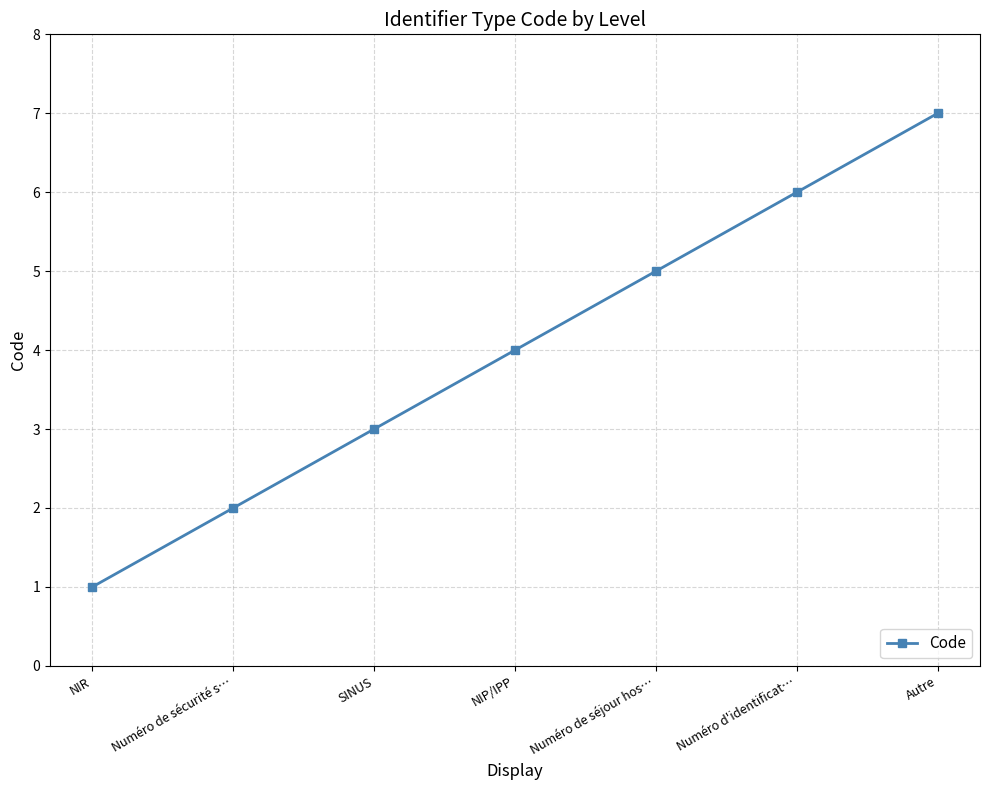

List the labels in order of value, largest first.

Autre, Numéro d'identificat…, Numéro de séjour hos…, NIP/IPP, SINUS, Numéro de sécurité s…, NIR